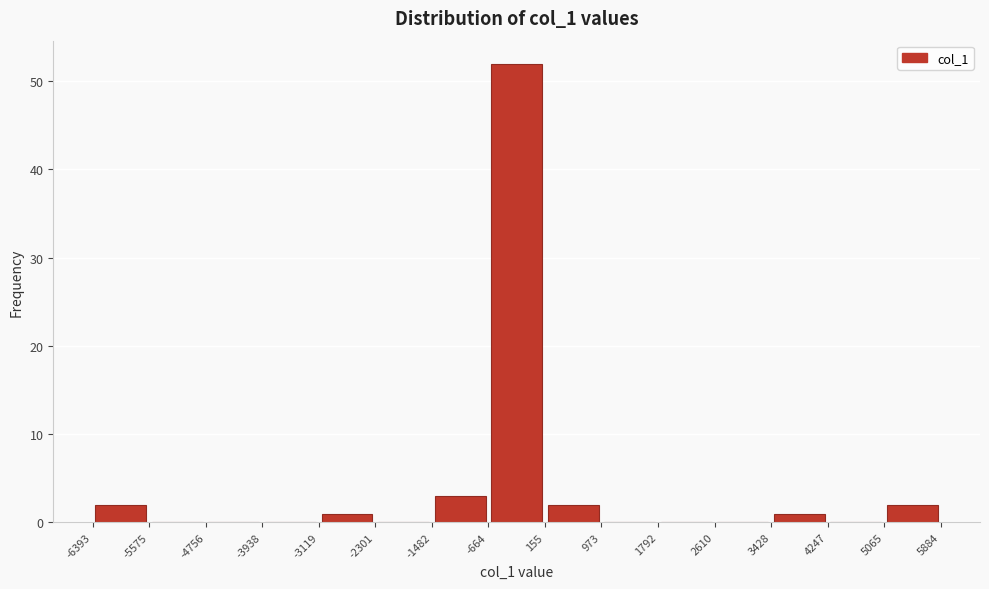

Reading left to right, list every bar in this chart as the range it spans on the x-axis followed by its height. The values are not printed on the chart, so give them approximately, as read against the axis.

-6393 to -5575: 2
-5575 to -4756: 0
-4756 to -3938: 0
-3938 to -3119: 0
-3119 to -2301: 1
-2301 to -1482: 0
-1482 to -664: 3
-664 to 155: 52
155 to 973: 2
973 to 1792: 0
1792 to 2610: 0
2610 to 3428: 0
3428 to 4247: 1
4247 to 5065: 0
5065 to 5884: 2